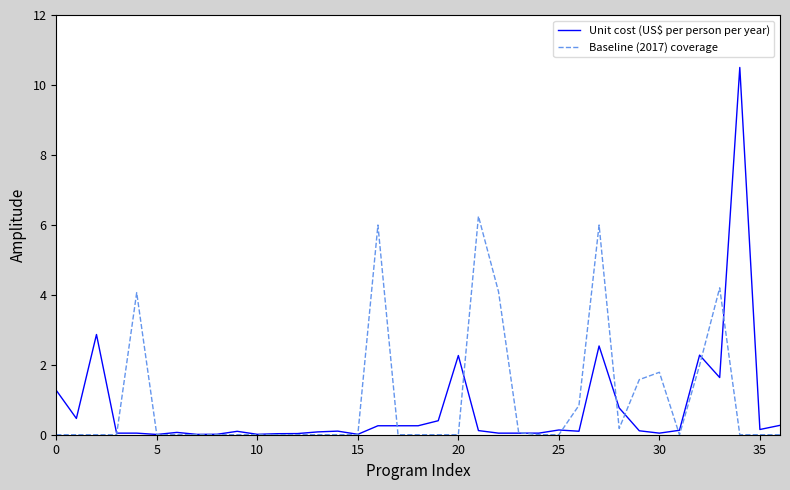

List the series in order of their peak value, lowest first.

Baseline (2017) coverage, Unit cost (US$ per person per year)